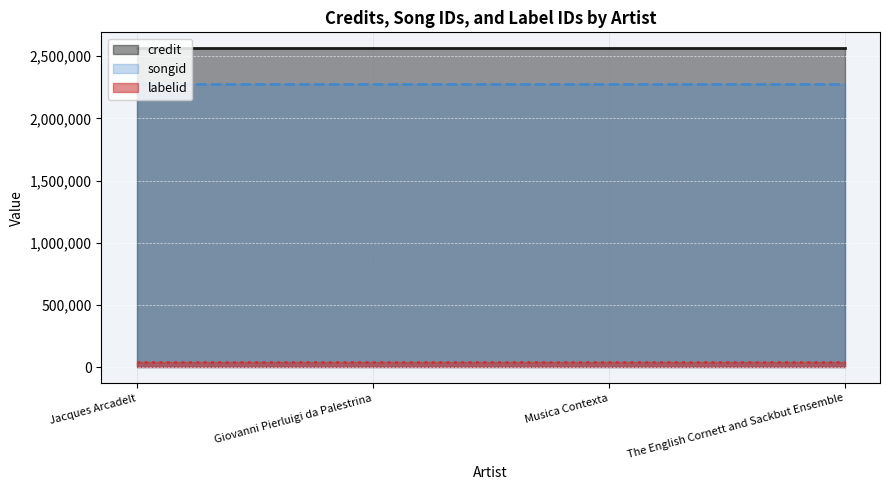

True or false: songid has a value of 3536246 at Musica Contexta.

False